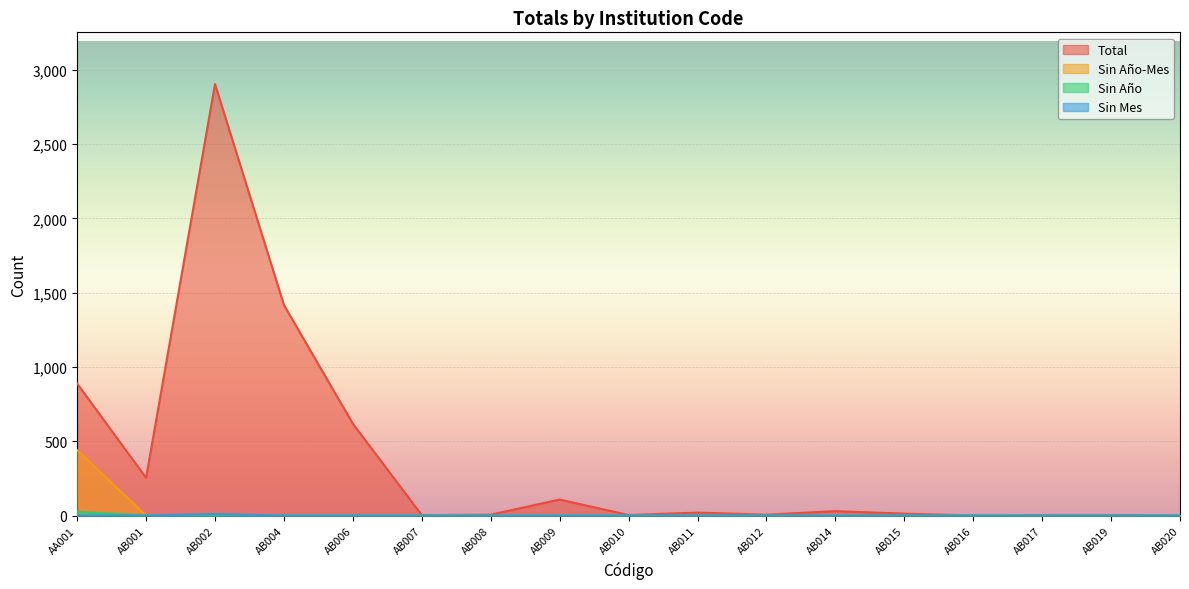

What position from the left is AB001?

2